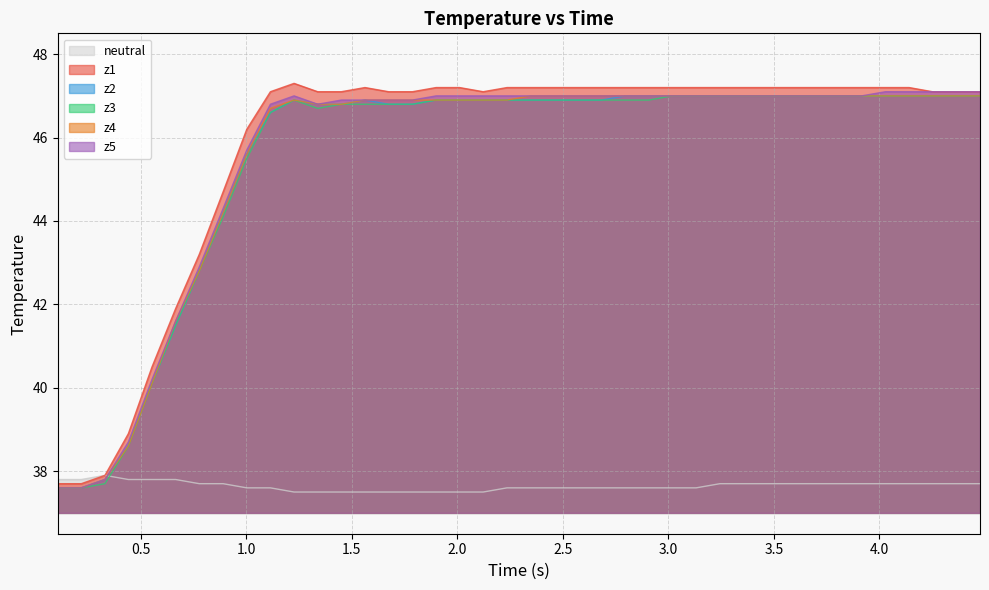

What is the smallest value displayed?

37.5